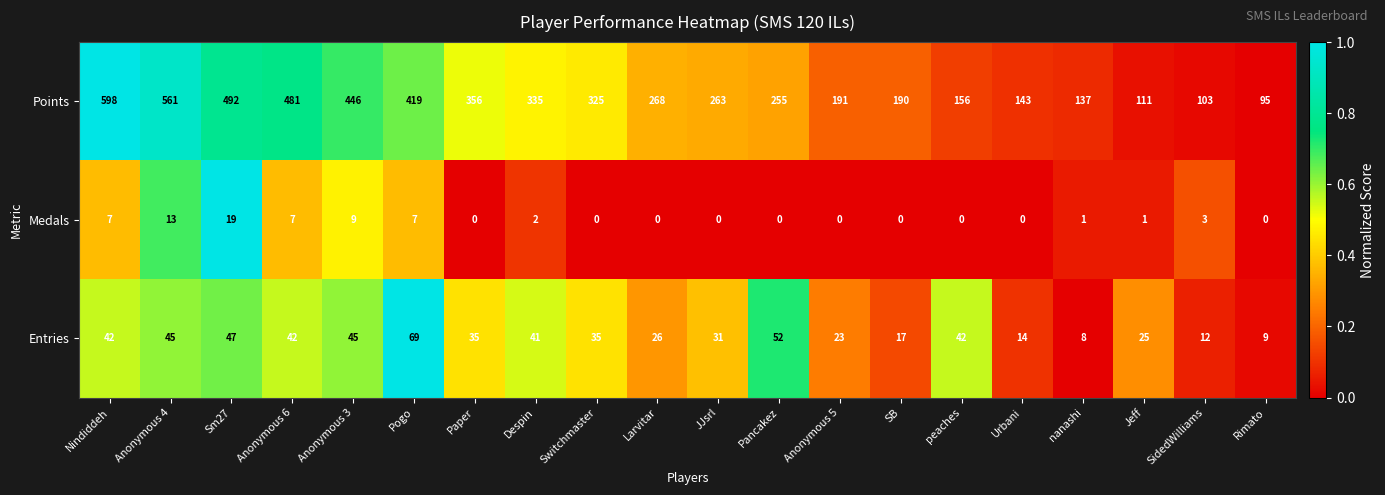

What is the difference between the maximum and minimum values in the Entries series?

61